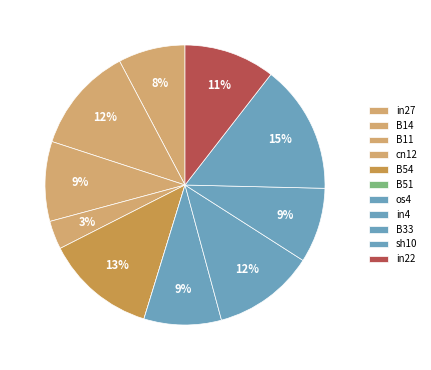

To the nearest percent, what is the average slice percentage?

9%